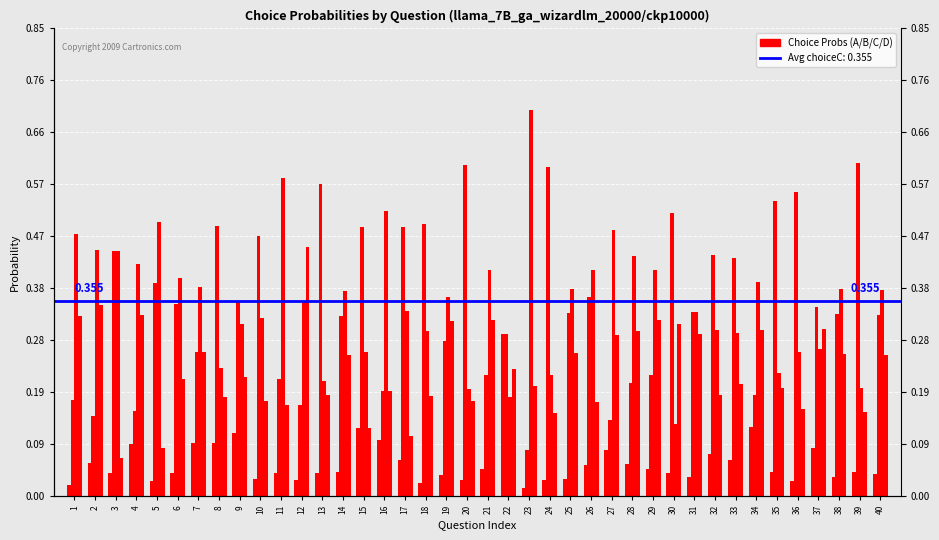

What is the difference between the maximum and minimum values in the choiceD_probs series?

0.4